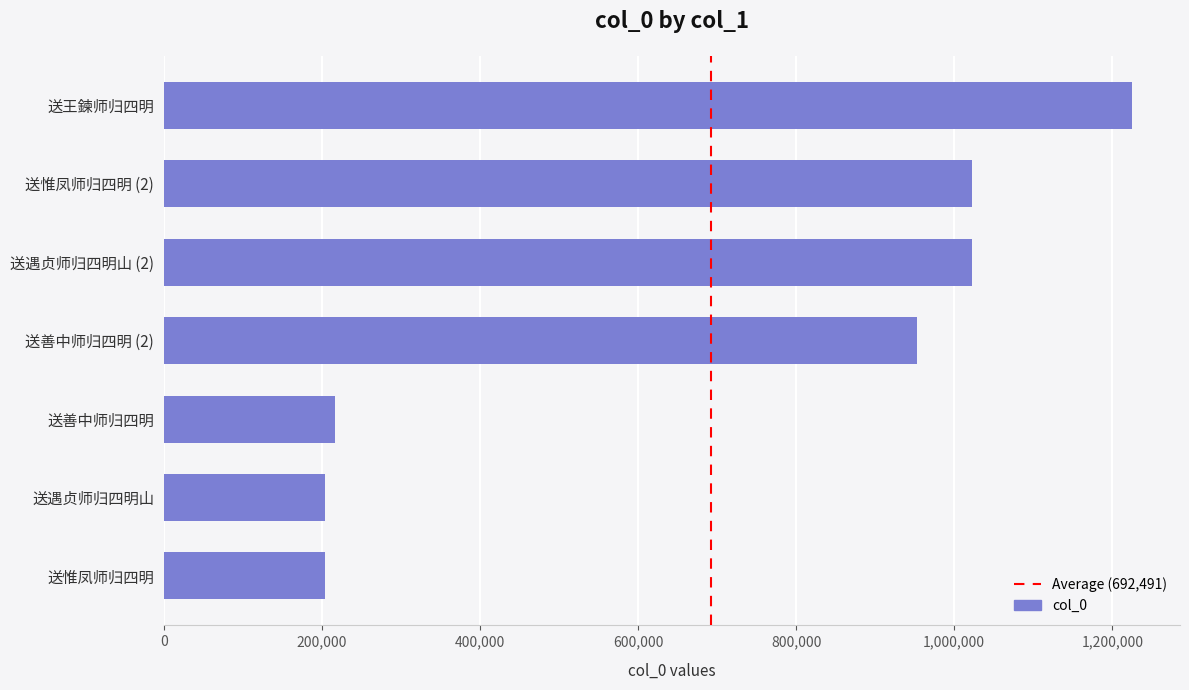

Is it true that the value at 送惟凤师归四明 (2) is 1594132?

False